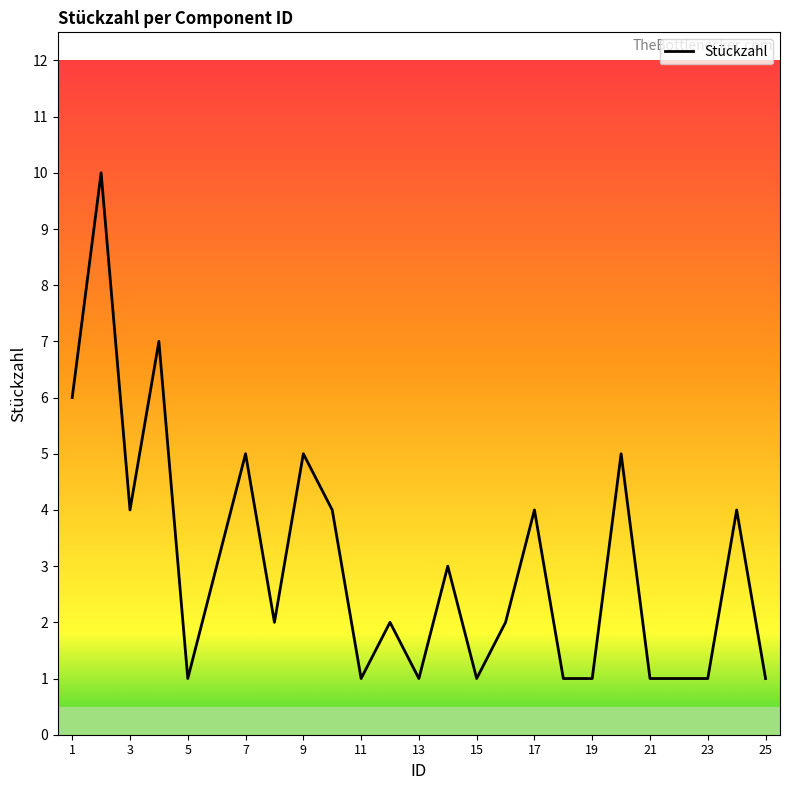

What is the greatest value displayed?

10